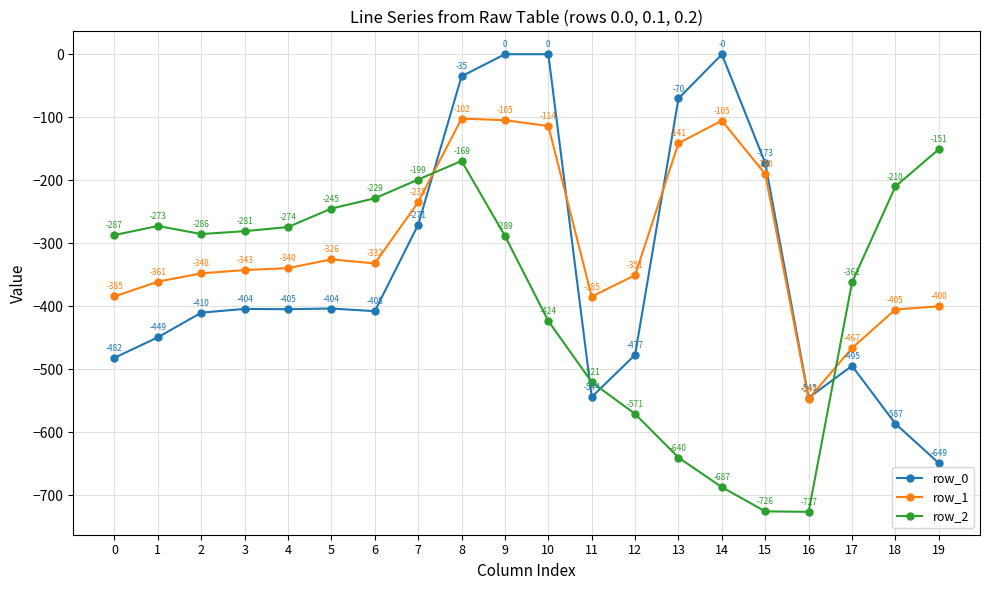

List the series in order of their peak value, lowest first.

row_2, row_1, row_0